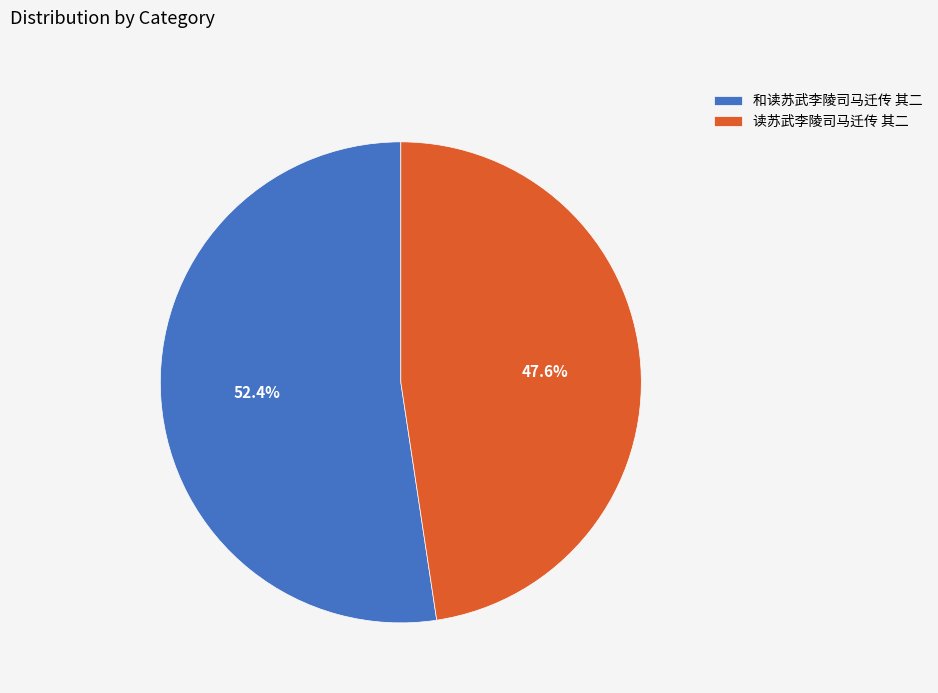

Combined, do 和读苏武李陵司马迁传 其二 and 读苏武李陵司马迁传 其二 account for over 50%?

Yes